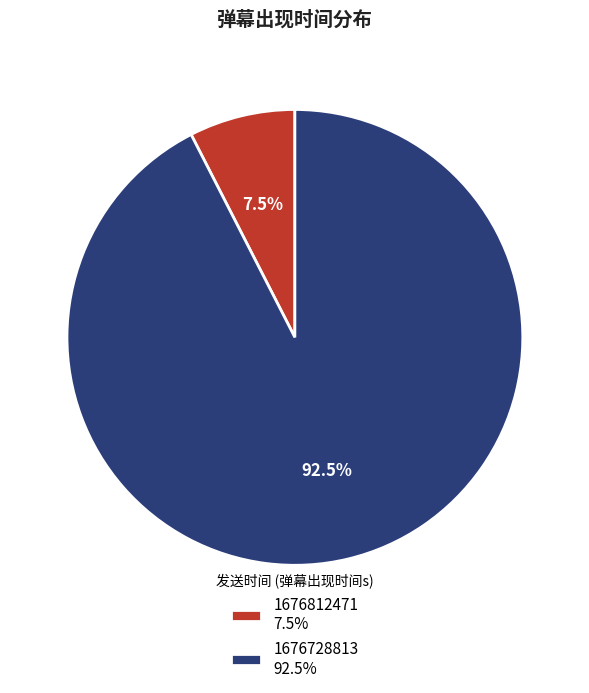

Count the number of slices in the pie.

2